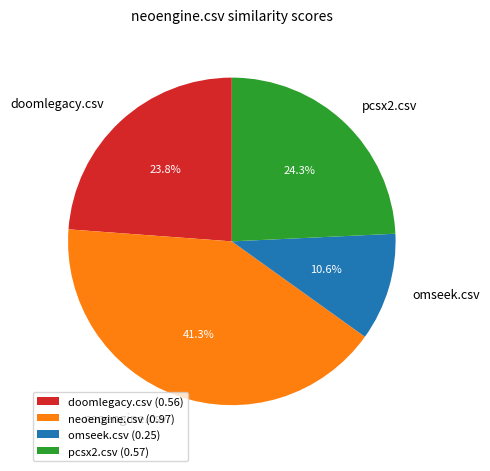

What percentage is the pcsx2.csv slice, to the nearest percent?

24%